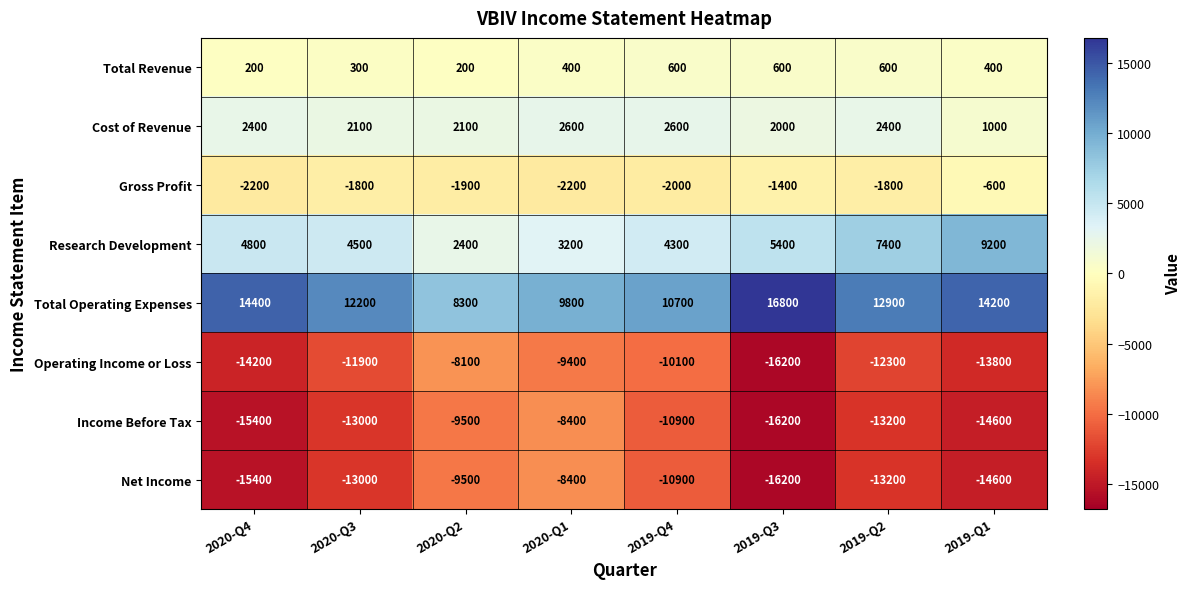

The Research Development series shows 3200 at 2020-Q1. True or false?

True